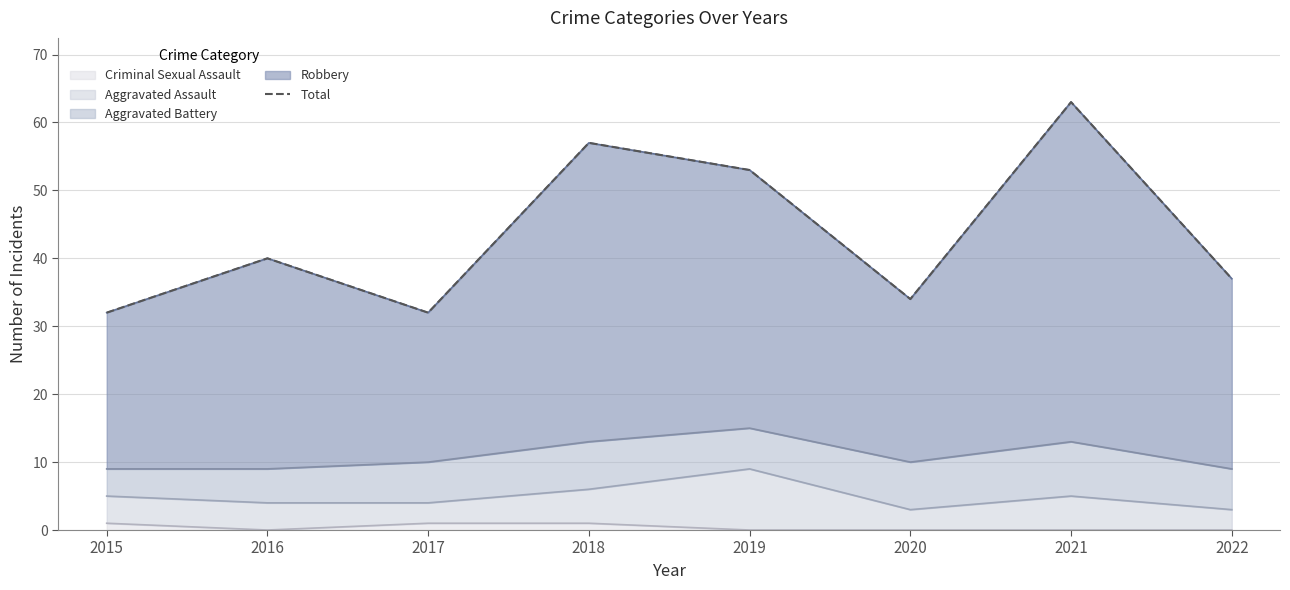

List the labels in order of value, smallest first.

2015, 2017, 2020, 2022, 2016, 2019, 2018, 2021